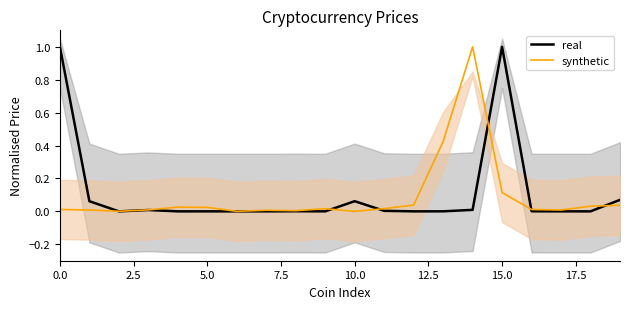

How many categories are shown in the chart?

20